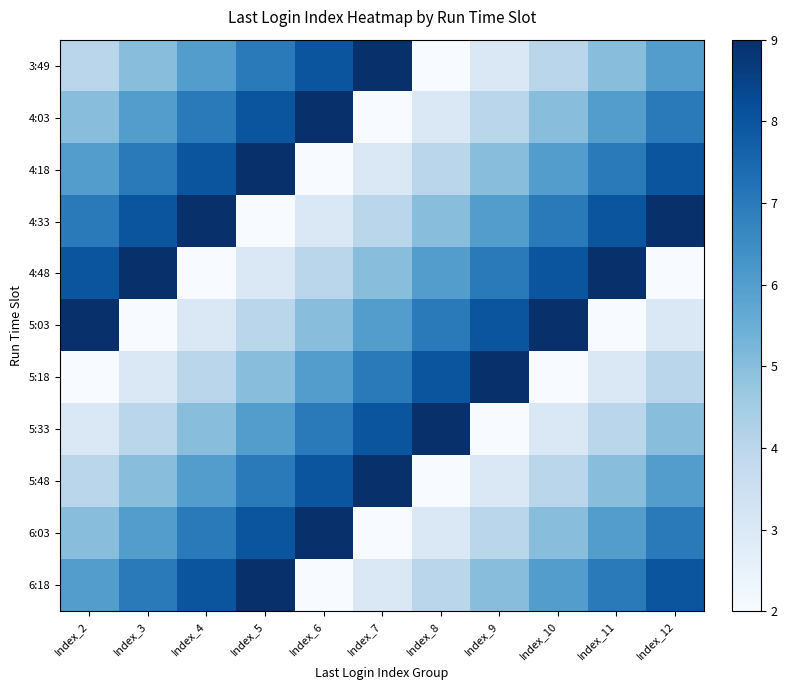

Where does the Index_6 series first go above 5?

Index_6